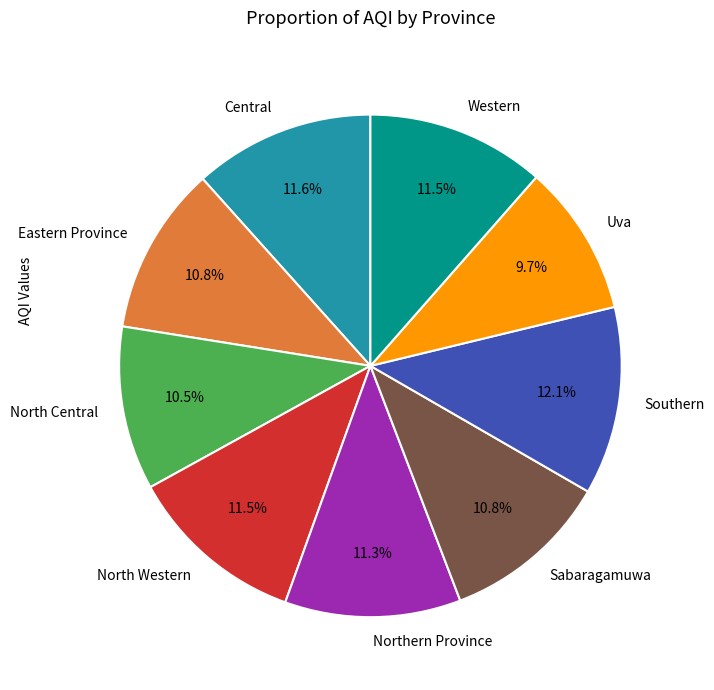

How many slices are in this pie chart?

9